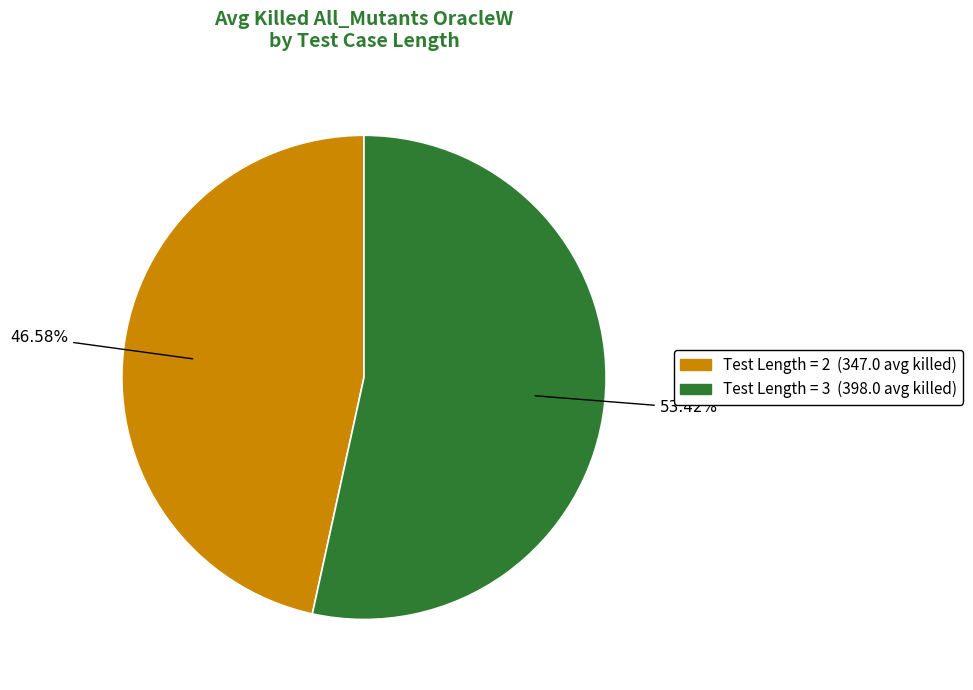

Is there a majority slice in this chart?

Yes